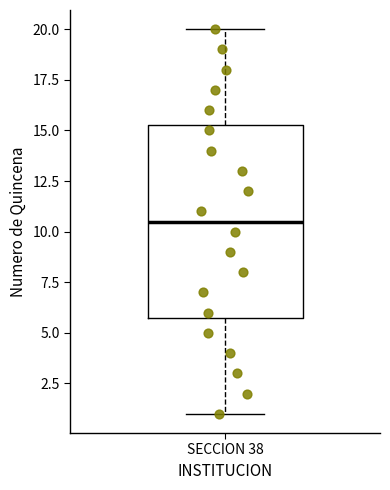

Read this box plot against the y-axis: the position of the median line, the range covered by the box, and the ends of both whiskers. The values are not printed on the chart, so give them approximately, as read against the axis.

median 10.5, box 6.0 to 15.5, whiskers 1.0 to 20.0